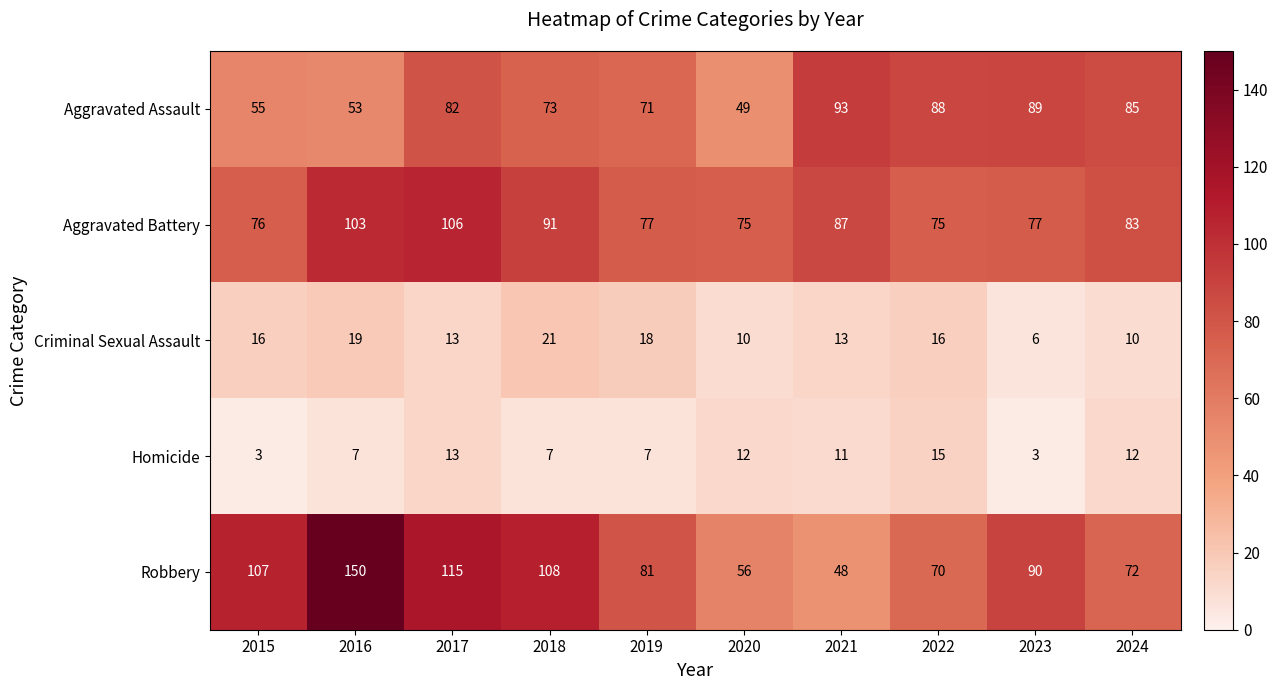

What is the spread (max minus min) of values at 2023?

87